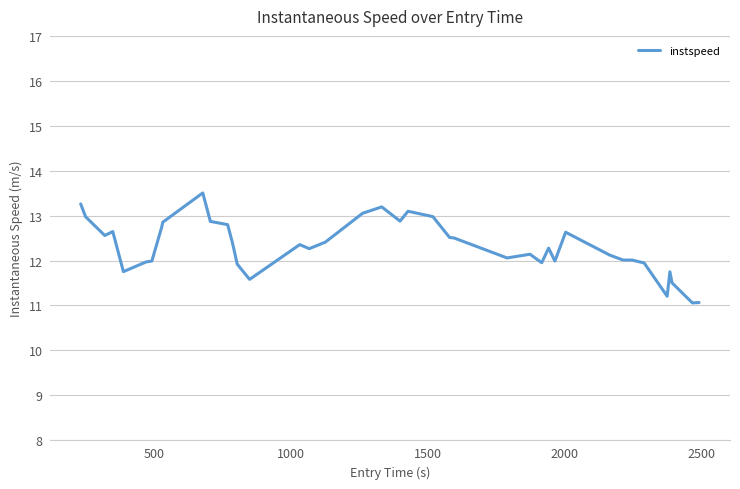

What is the minimum value shown in the chart?

11.1